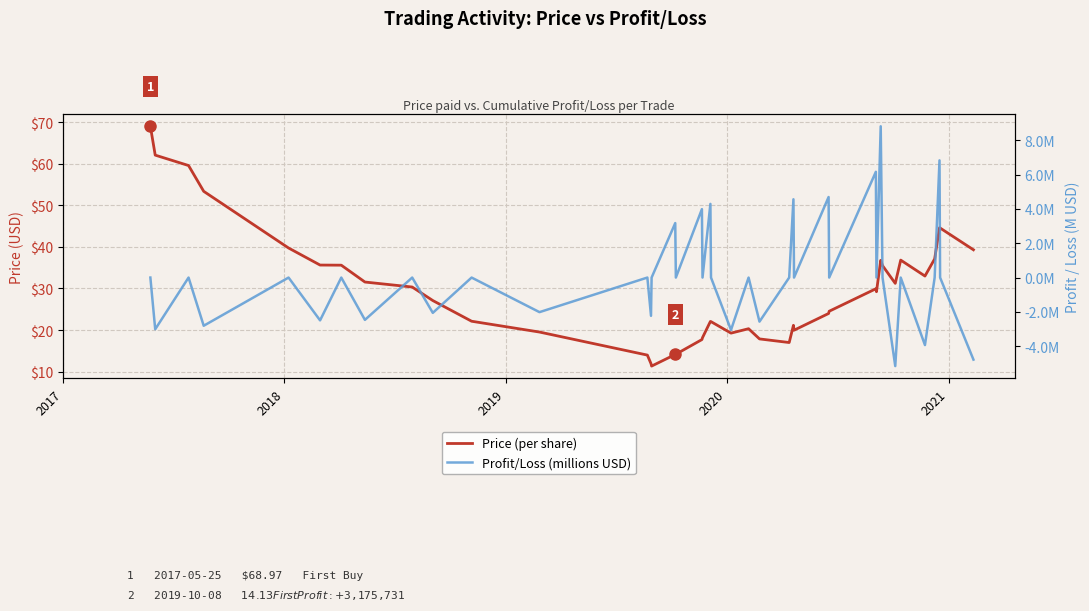

What is the average value of the Profit/Loss (millions USD) series?

0.1